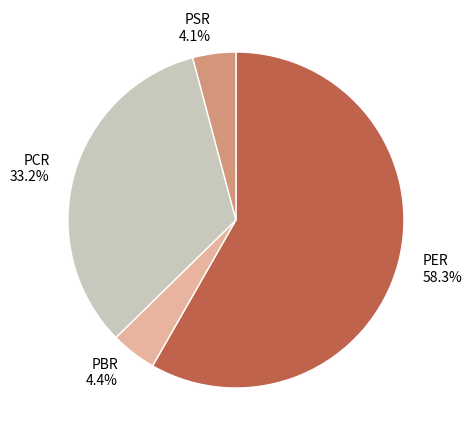

Which slice is the largest?

PER